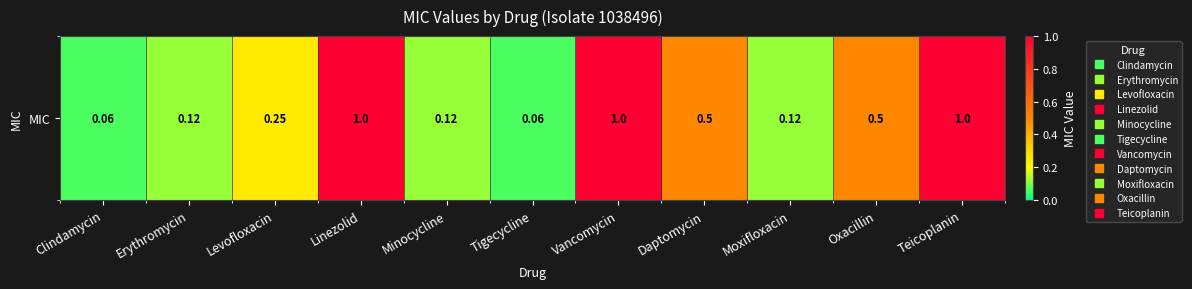

Reading left to right, what are all the values shown in this chart?

Clindamycin=0.1	Erythromycin=0.1	Levofloxacin=0.2	Linezolid=1.0	Minocycline=0.1	Tigecycline=0.1	Vancomycin=1.0	Daptomycin=0.5	Moxifloxacin=0.1	Oxacillin=0.5	Teicoplanin=1.0